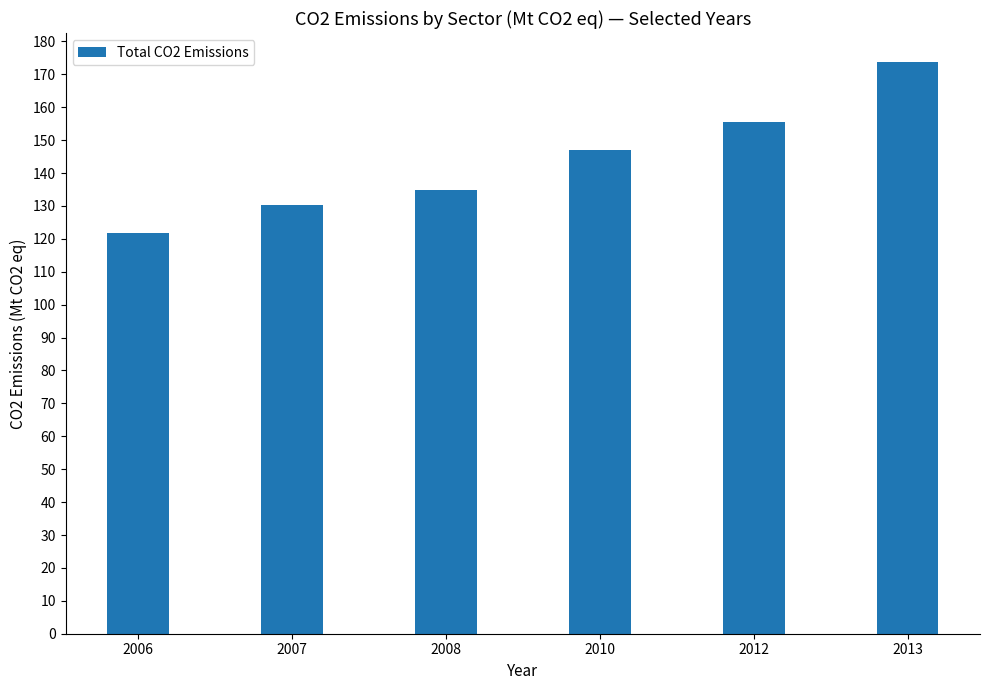

Does the chart contain stacked bars?

No